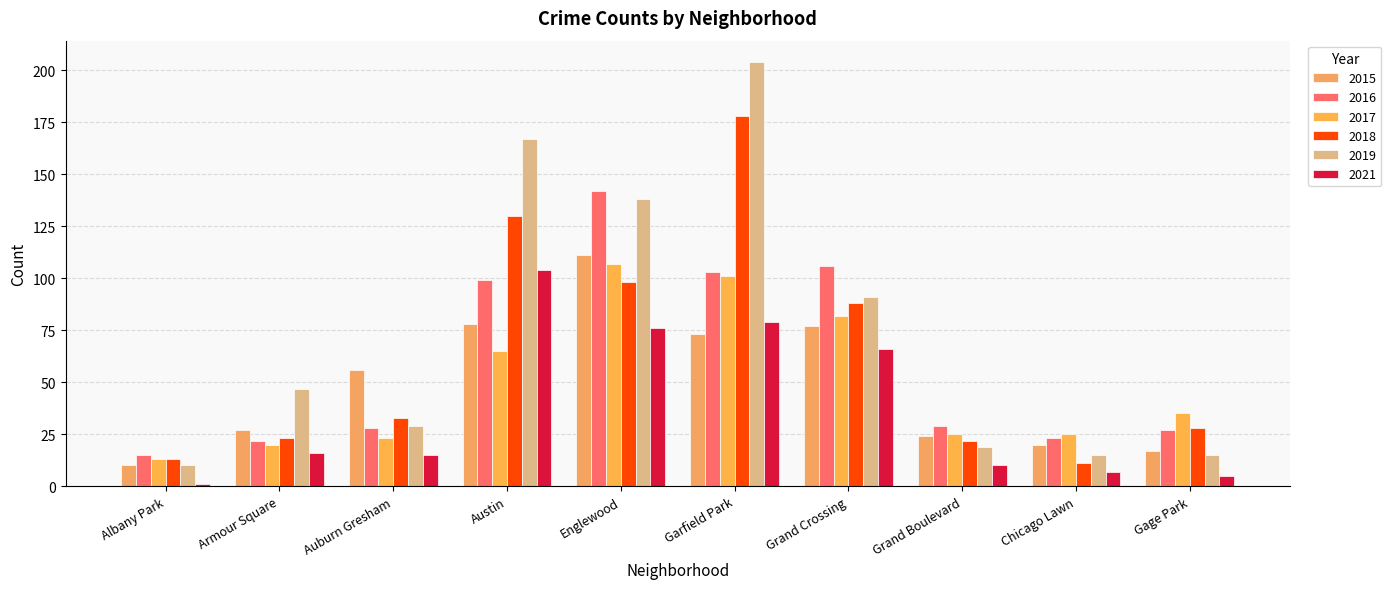

Reading left to right, transcribe all the data shown in this chart.

2015: Albany Park=10	Armour Square=27	Auburn Gresham=56	Austin=78	Englewood=111	Garfield Park=73	Grand Crossing=77	Grand Boulevard=24	Chicago Lawn=20	Gage Park=17
2016: Albany Park=15	Armour Square=22	Auburn Gresham=28	Austin=99	Englewood=142	Garfield Park=103	Grand Crossing=106	Grand Boulevard=29	Chicago Lawn=23	Gage Park=27
2017: Albany Park=13	Armour Square=20	Auburn Gresham=23	Austin=65	Englewood=107	Garfield Park=101	Grand Crossing=82	Grand Boulevard=25	Chicago Lawn=25	Gage Park=35
2018: Albany Park=13	Armour Square=23	Auburn Gresham=33	Austin=130	Englewood=98	Garfield Park=178	Grand Crossing=88	Grand Boulevard=22	Chicago Lawn=11	Gage Park=28
2019: Albany Park=10	Armour Square=47	Auburn Gresham=29	Austin=167	Englewood=138	Garfield Park=204	Grand Crossing=91	Grand Boulevard=19	Chicago Lawn=15	Gage Park=15
2021: Albany Park=1	Armour Square=16	Auburn Gresham=15	Austin=104	Englewood=76	Garfield Park=79	Grand Crossing=66	Grand Boulevard=10	Chicago Lawn=7	Gage Park=5